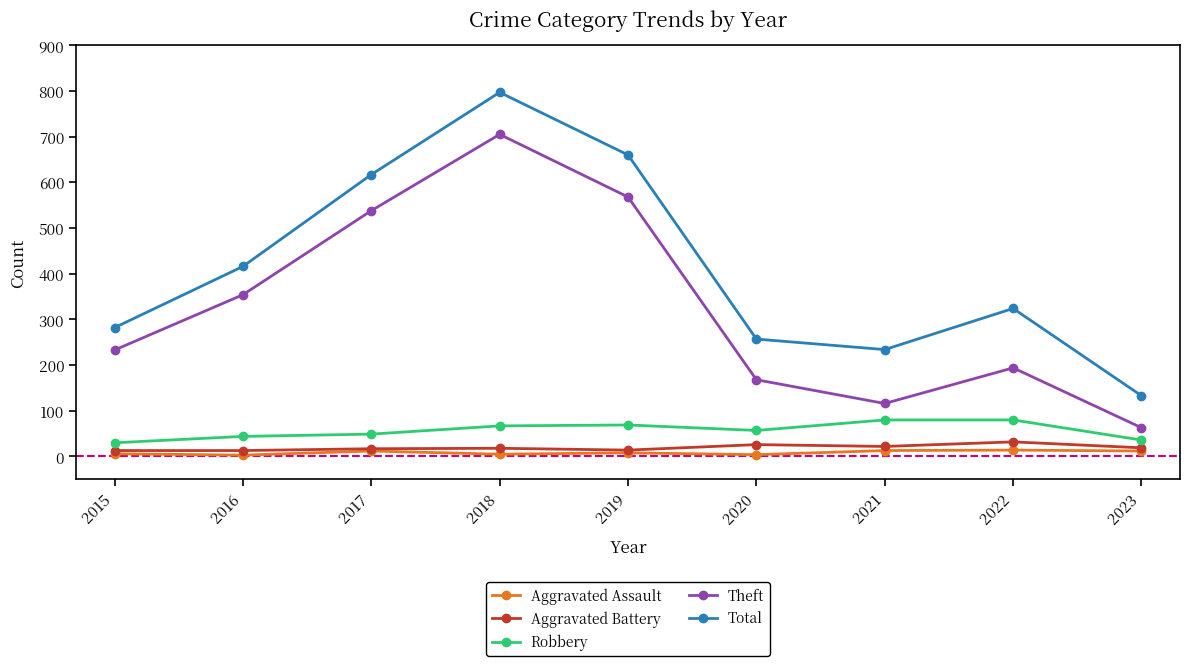

True or false: Total and Aggravated Assault cross at least once.

False